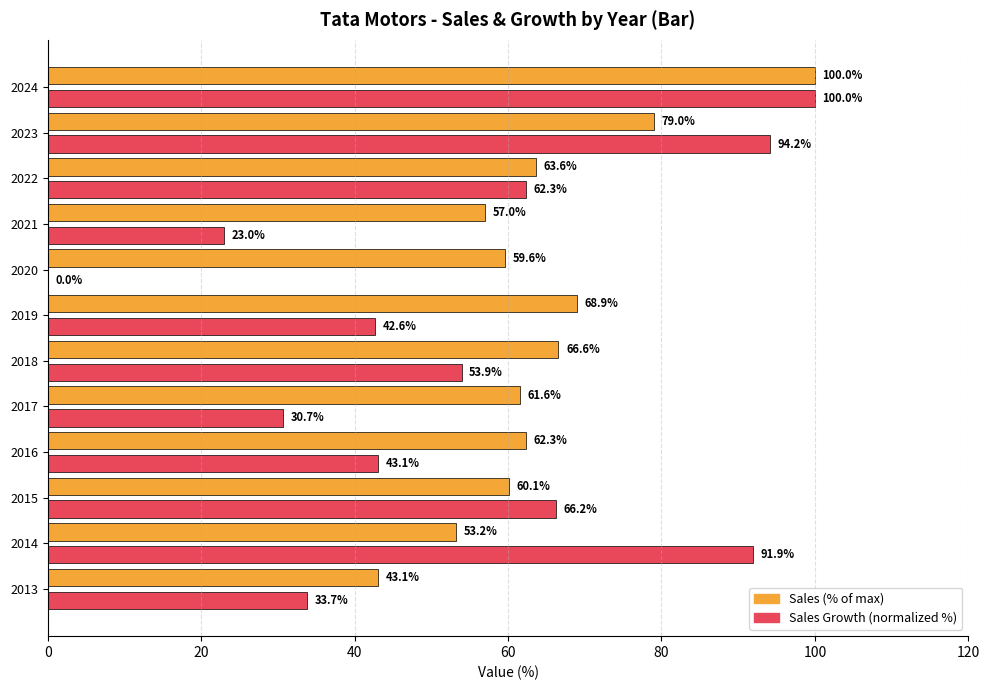

Which series changed the most between 2015 and 2022?

Sales Growth (normalized %)